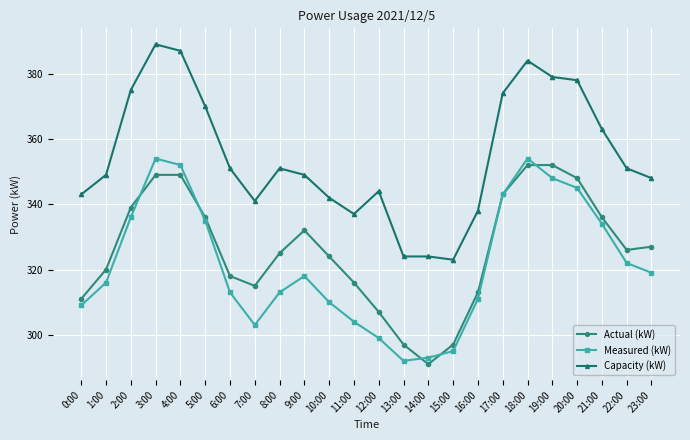

How many interior local valleys does the Actual (kW) series have?

3